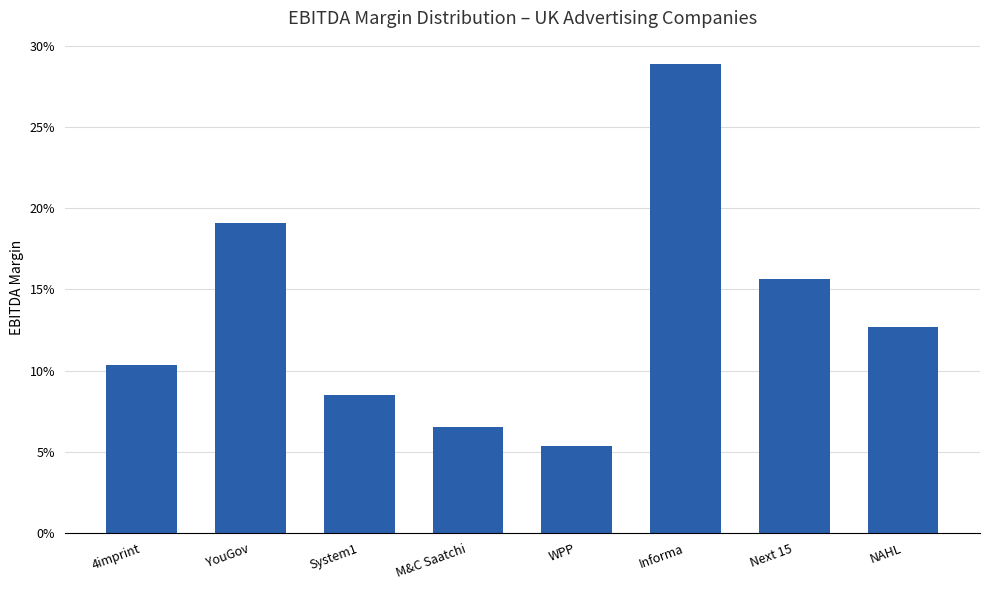

Does the chart contain any negative values?

No